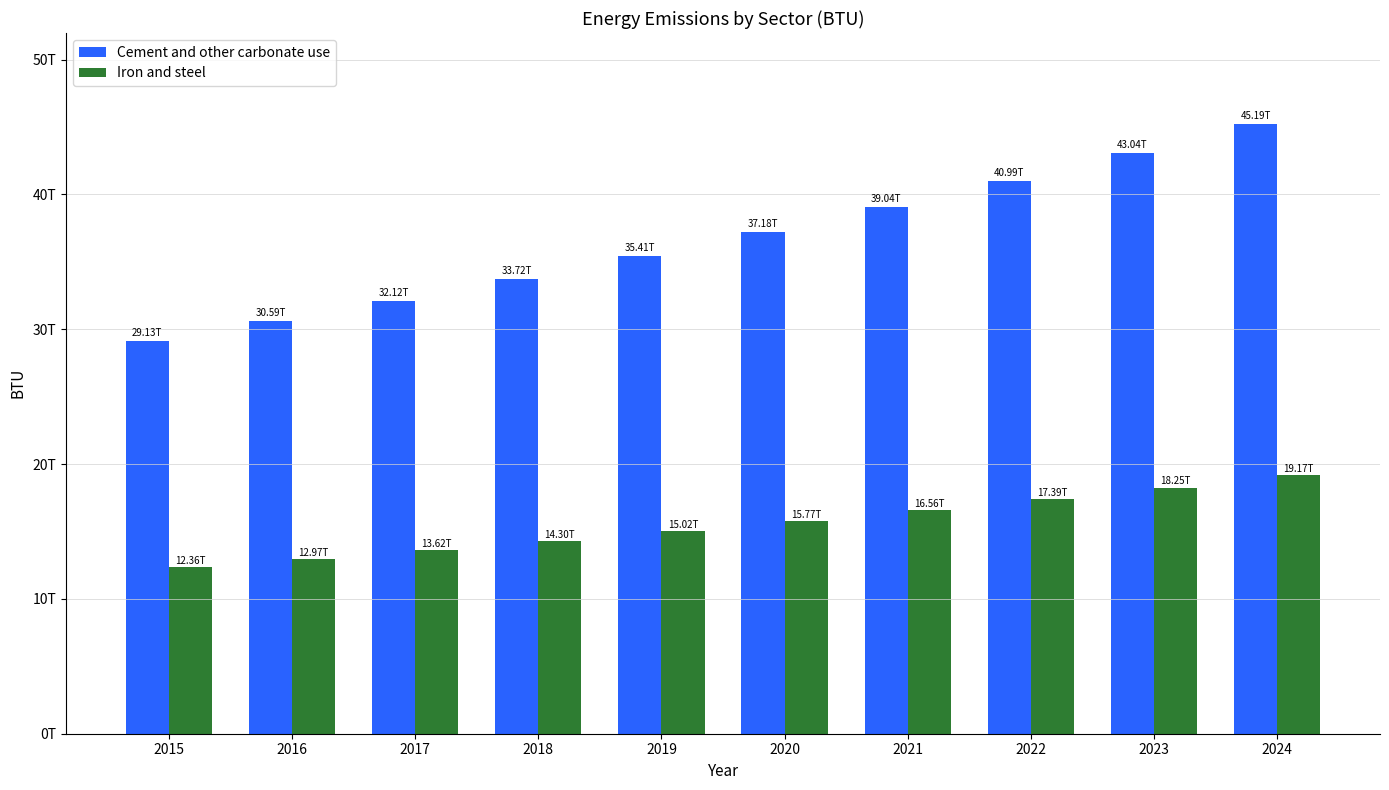

What is the highest value of the Cement and other carbonate use series?

45194635854365